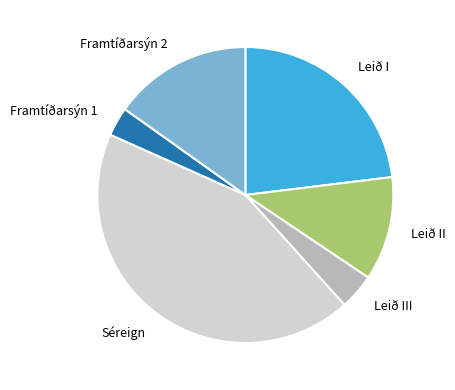

Is the sum of Leið II and Leið I greater than half?

No